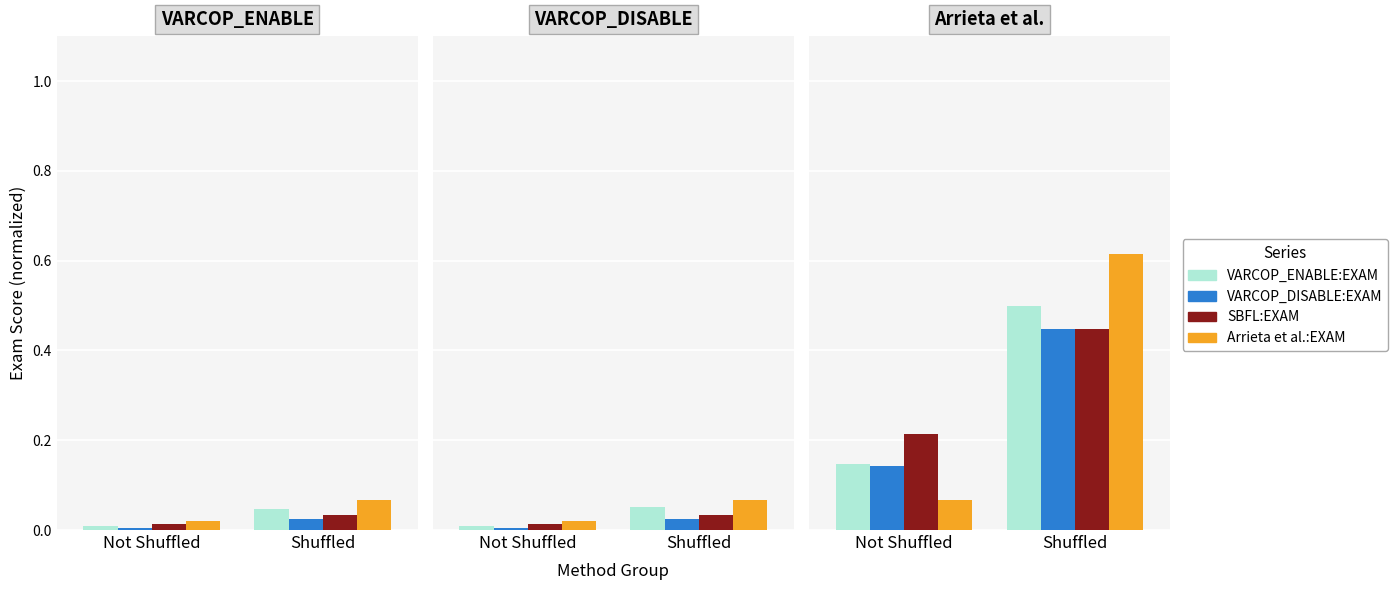

At which label is SBFL:EXAM closest to 0?

Not Shuffled